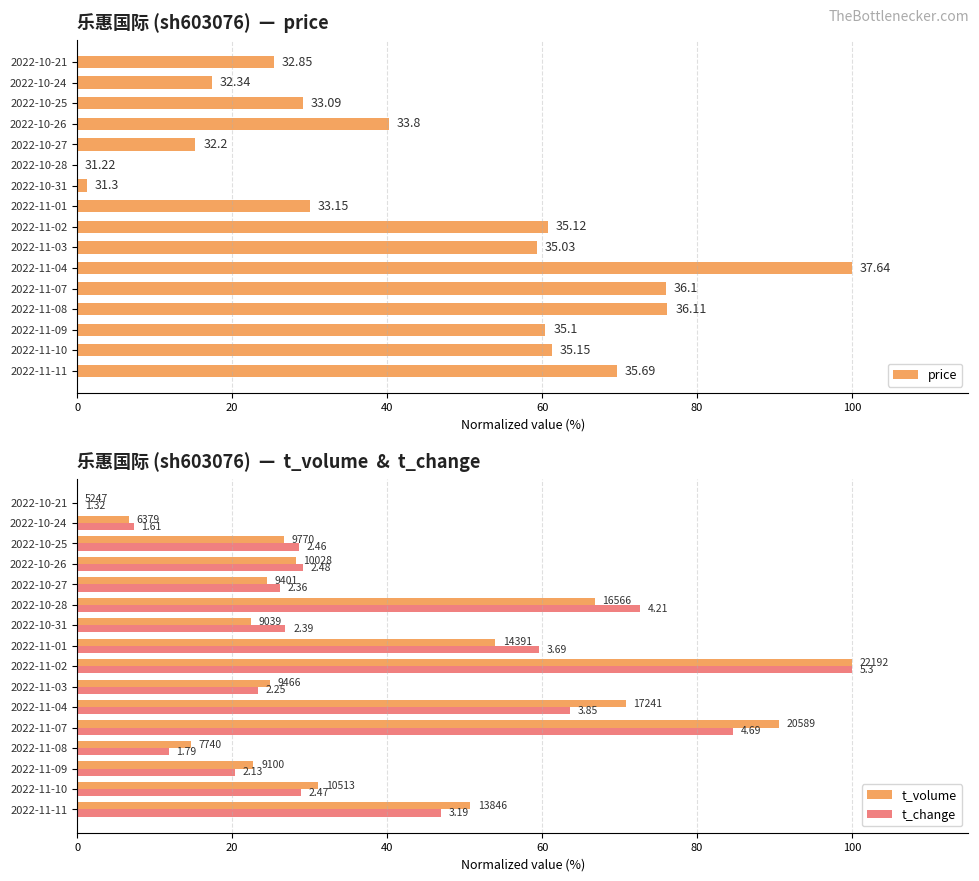

Are the bars grouped side by side (vs. stacked)?

Yes